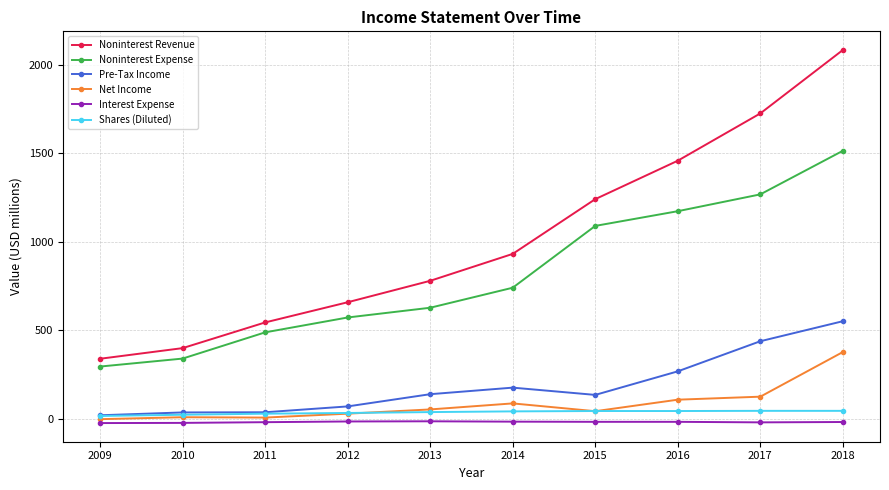

What is the value of the Noninterest Expense point at the 2nd from the left?

340